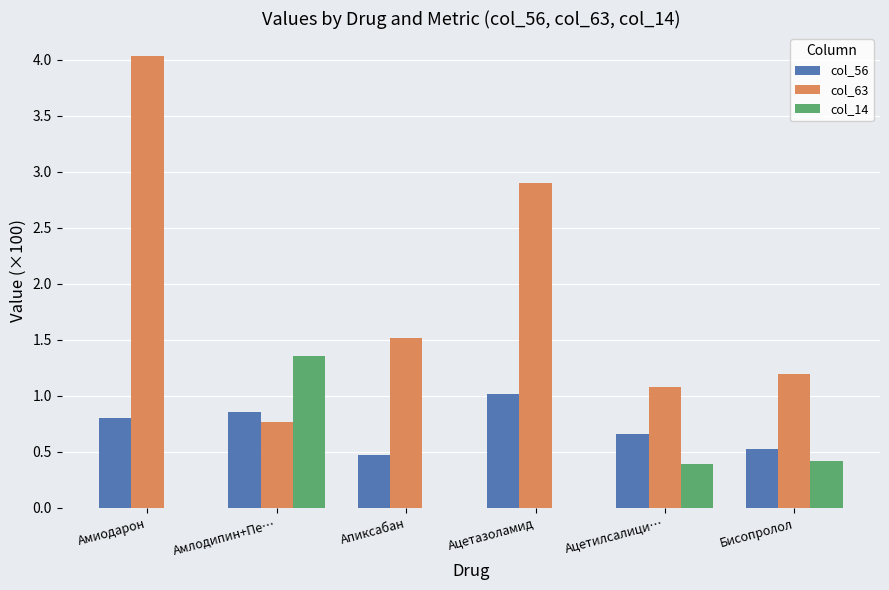

What is the difference between the col_14 values at Амлодипин+Пе… and Апиксабан?

1.4